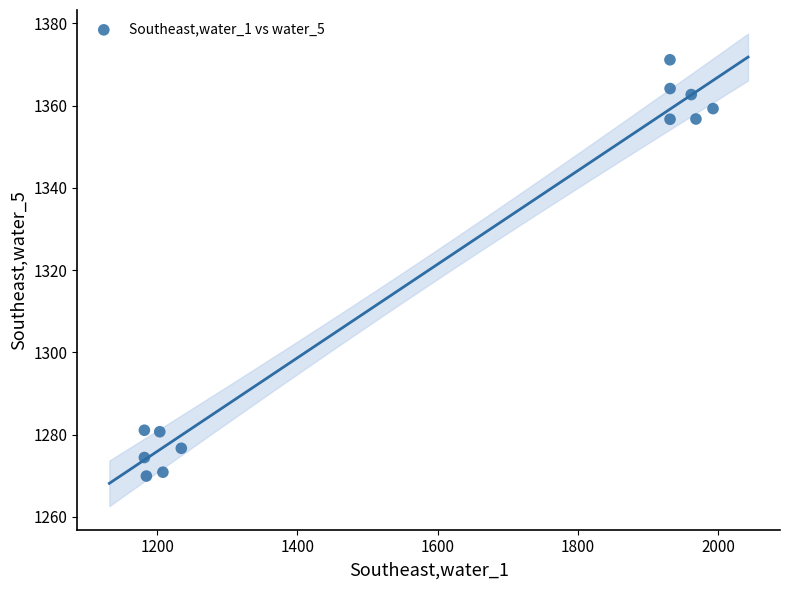

What is the average X value?

1576.0